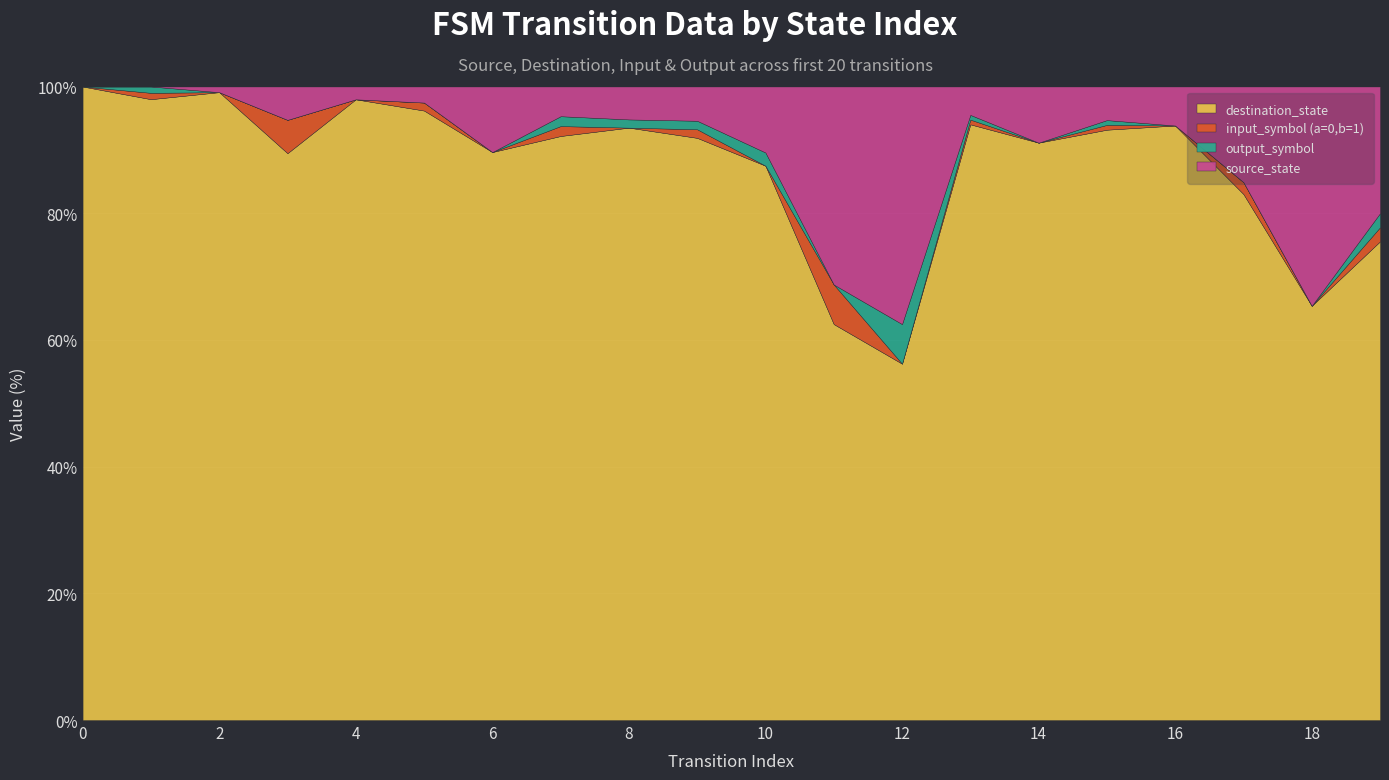

Which series has the widest spread of values?

destination_state